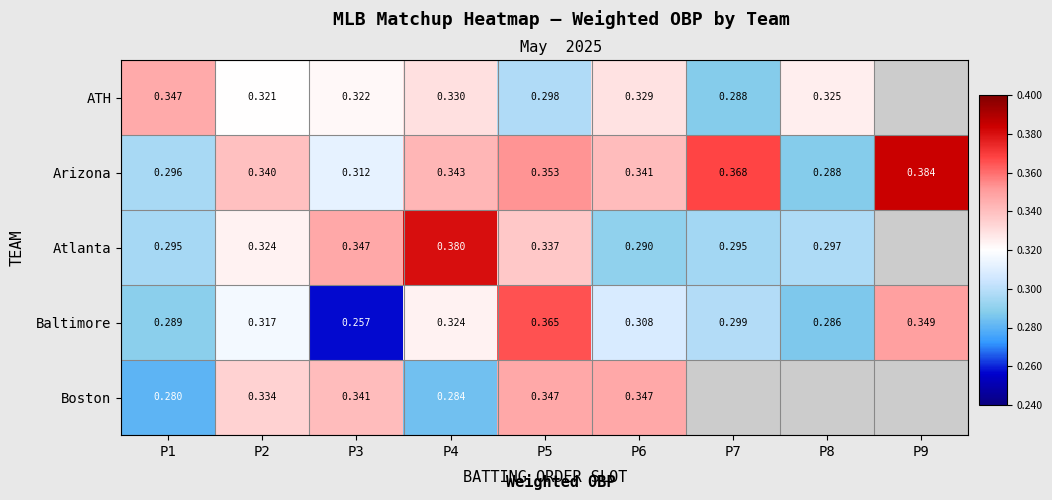

At P6, list the series in order from largest to smallest.

Boston, Arizona, ATH, Baltimore, Atlanta